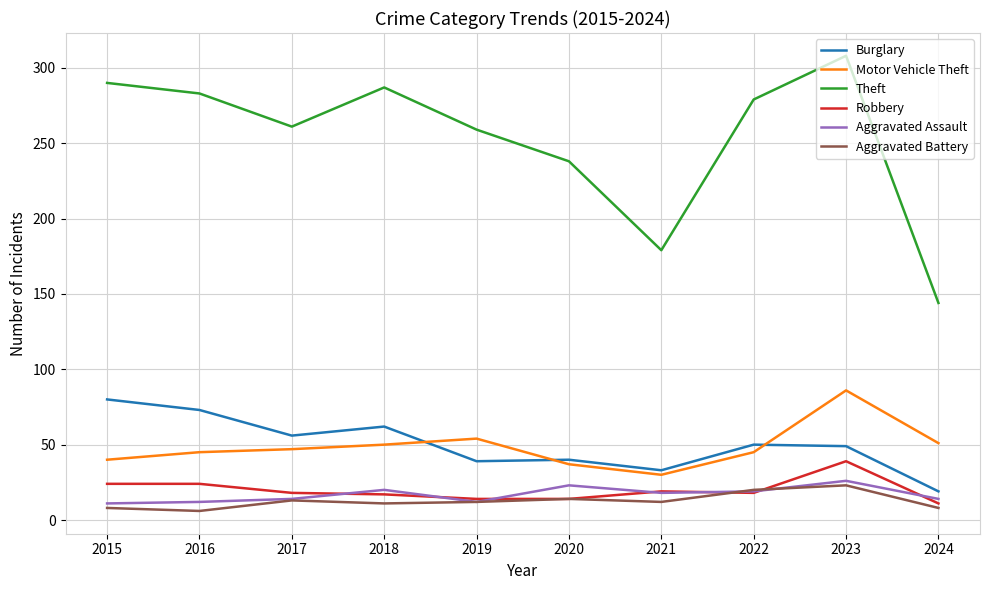

At which label does Motor Vehicle Theft reach its peak?

2023